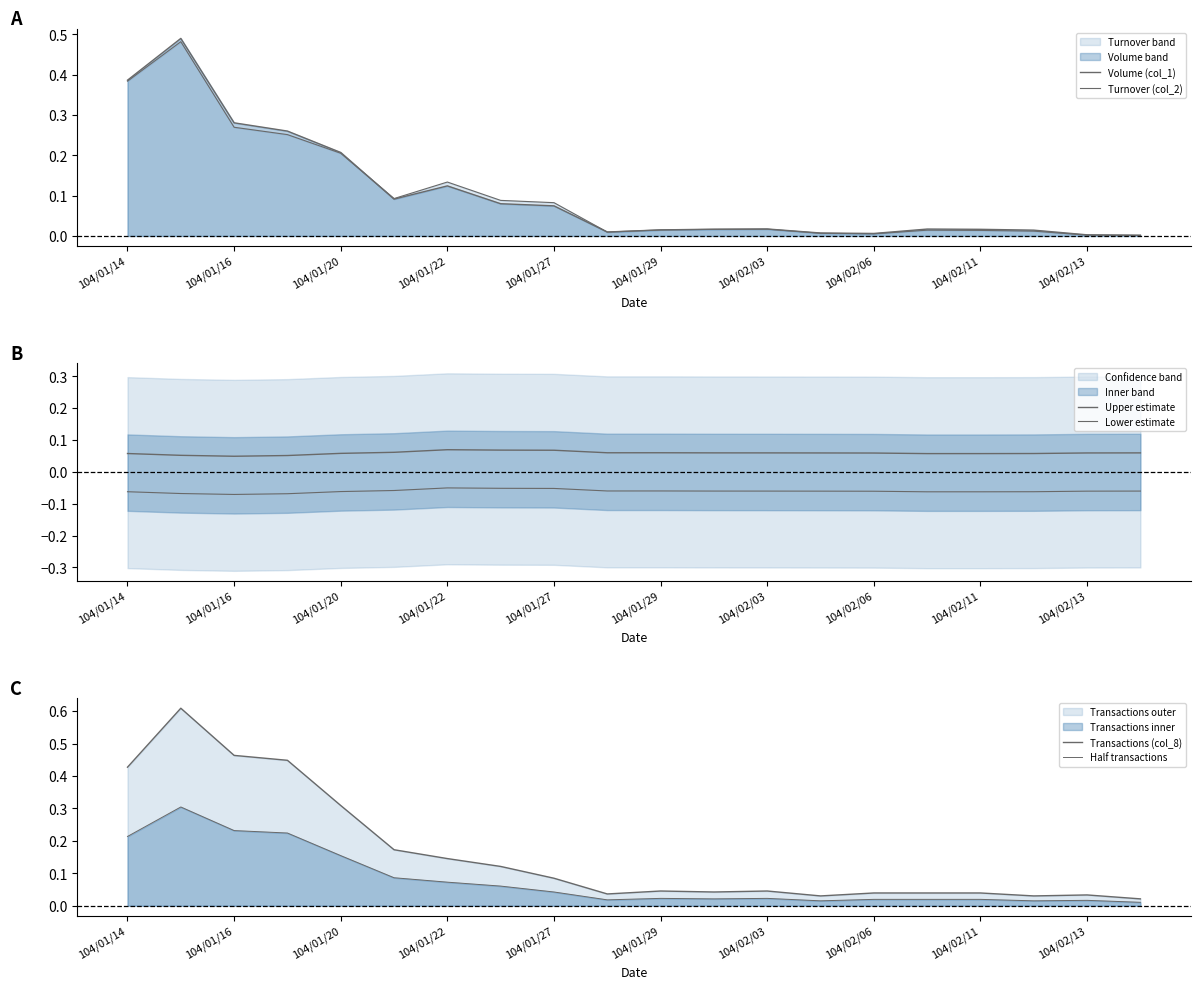

Does the chart have visible grid lines?

No